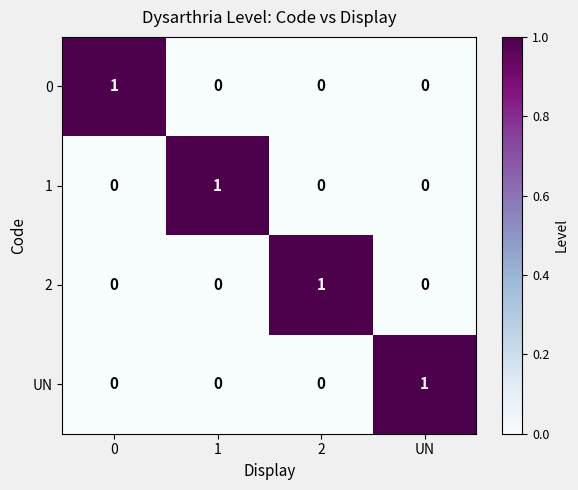

The 2 series shows 0 at 0. True or false?

True